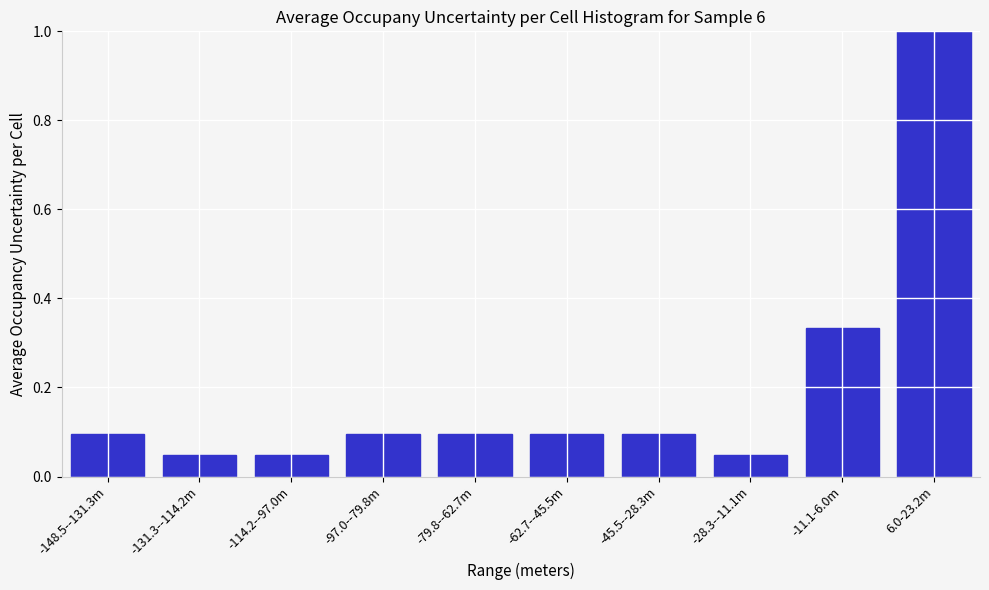

Between -11.1-6.0m and -114.2--97.0m, which is larger?

-11.1-6.0m